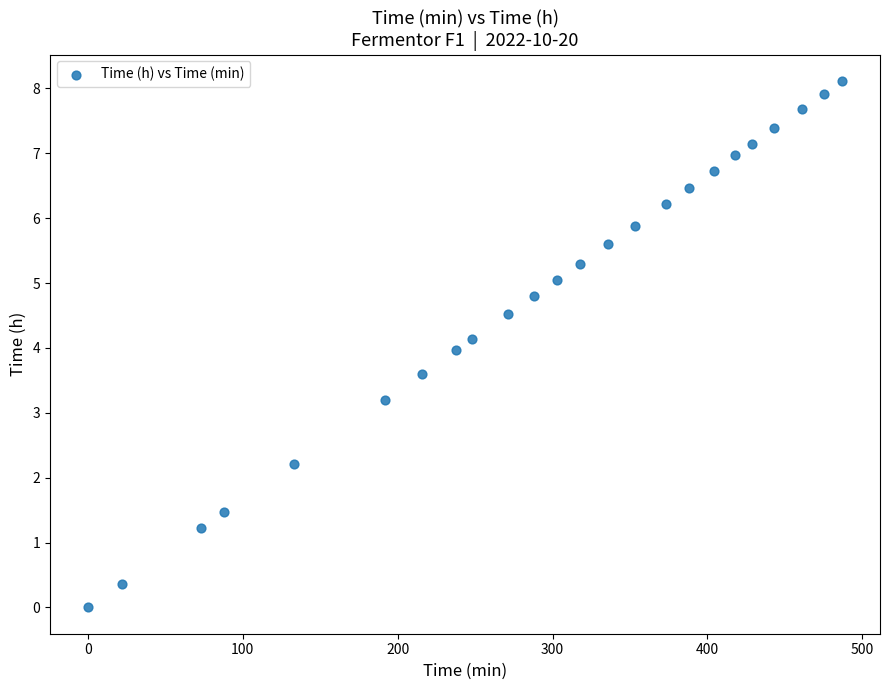

What is the range of Y values (max minus min)?

8.1